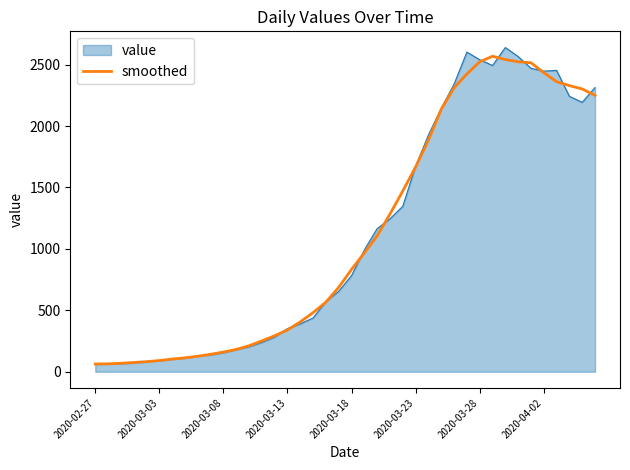

What is the maximum value for value?

2639